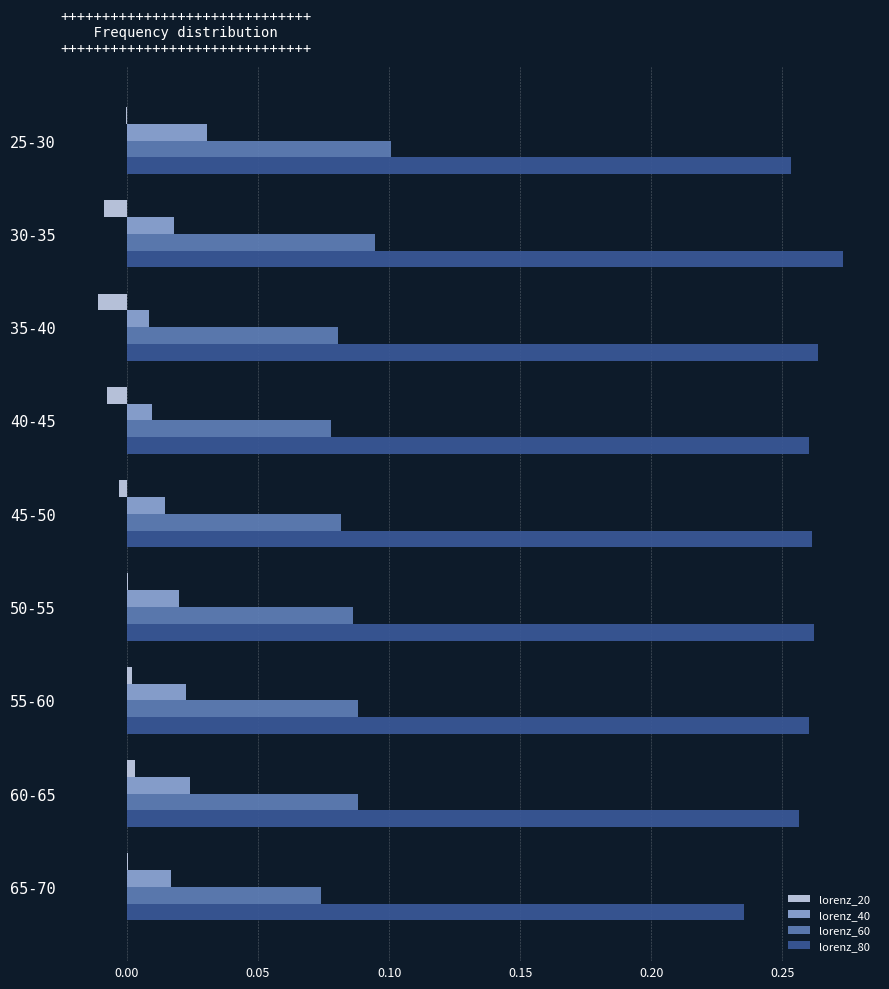

True or false: lorenz_40 has a value of 0.0 at 60-65.

True